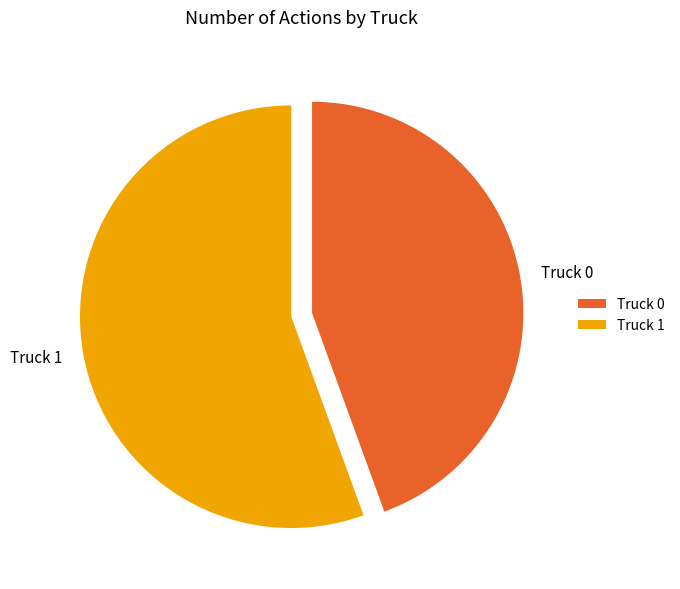

Is it true that Truck 1 is 56% of the pie?

True